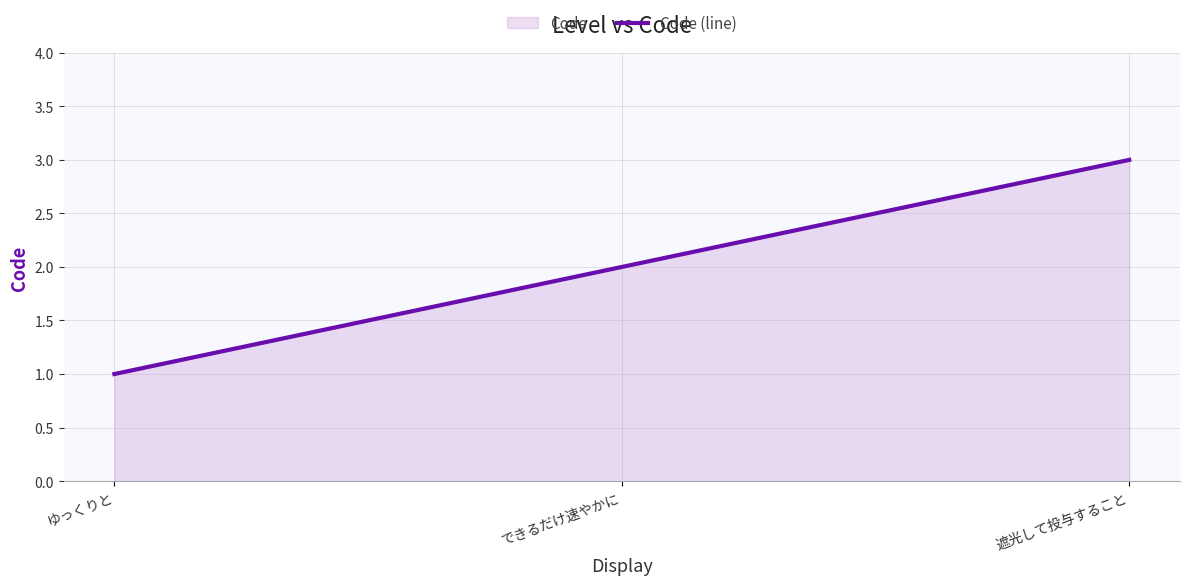

What is the label of the 1st point from the left?

ゆっくりと